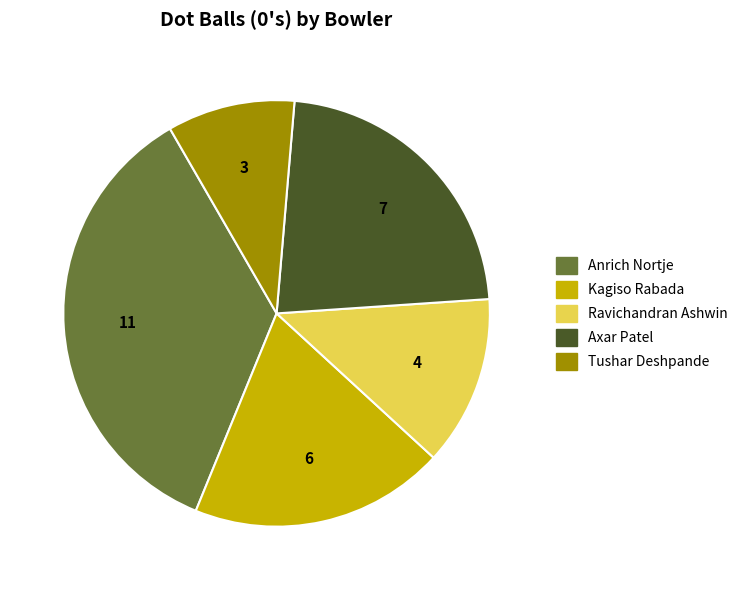

Count the number of slices in the pie.

5